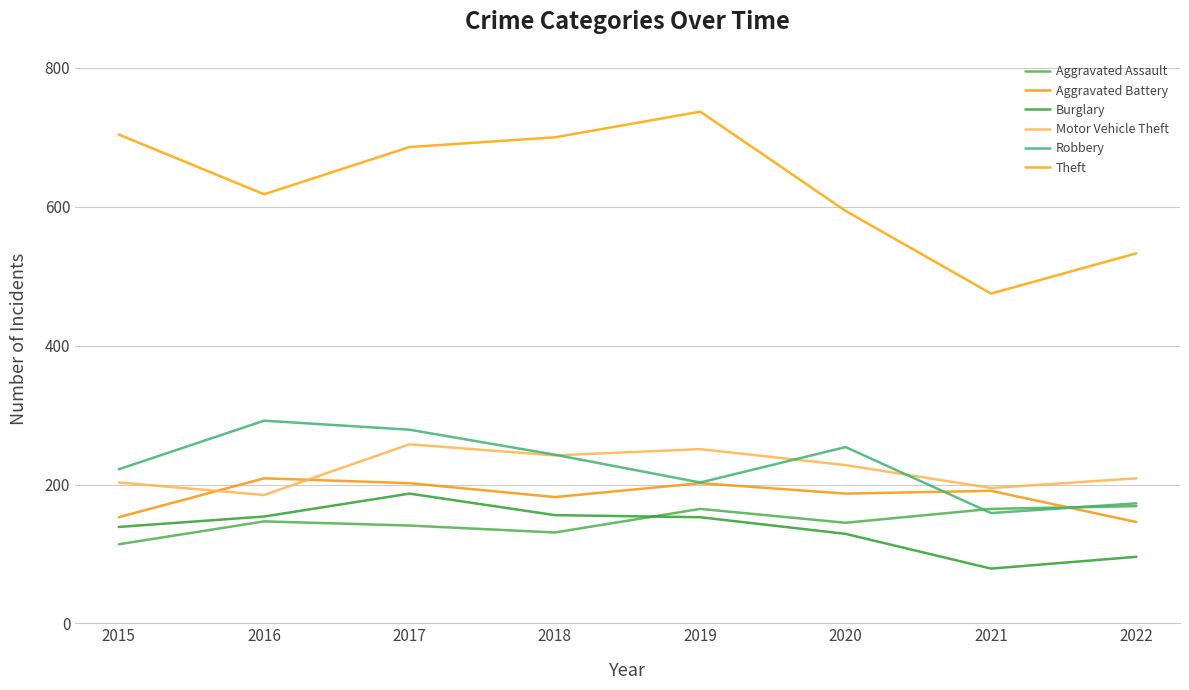

What is the difference between the second highest and second lowest values in the Aggravated Assault series?

34